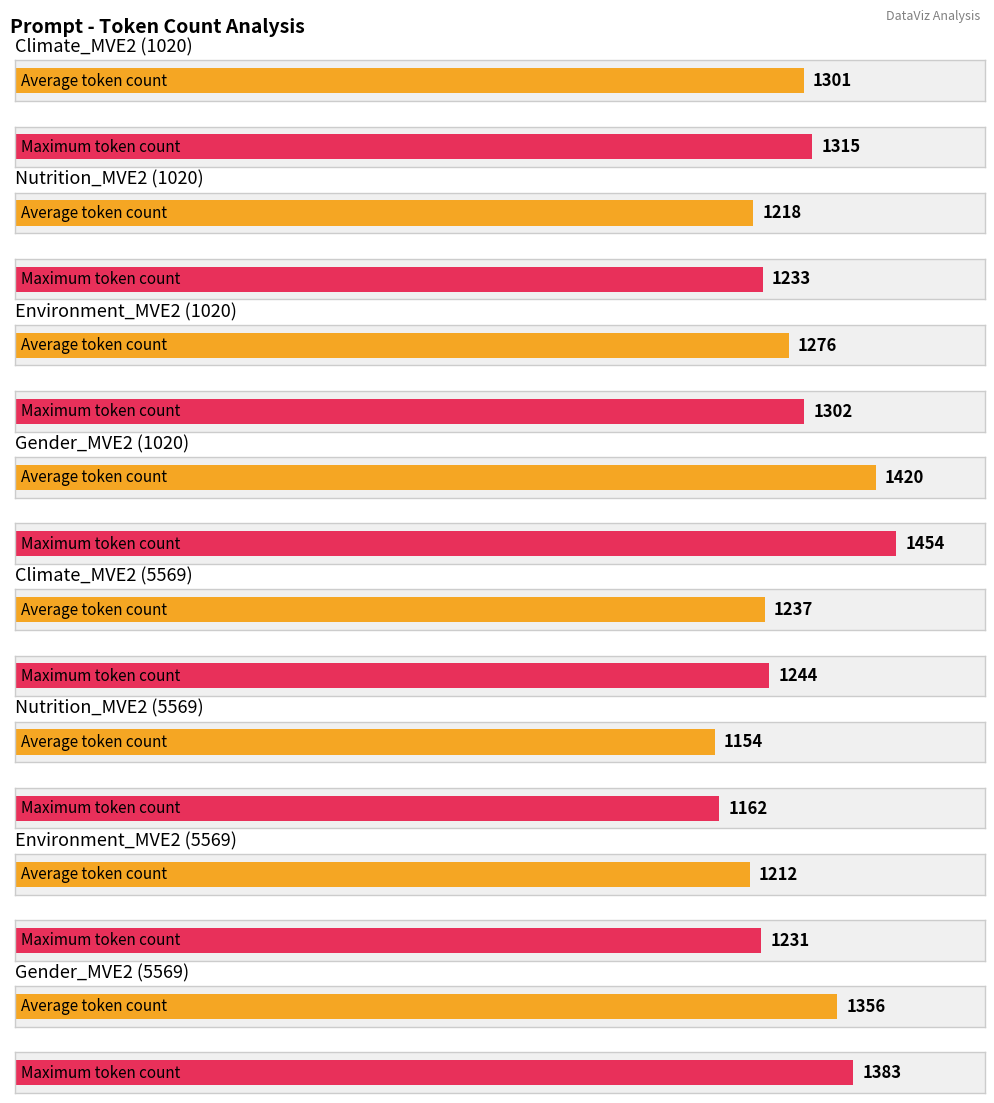

At how many categories does at least one series exceed 1239?

5